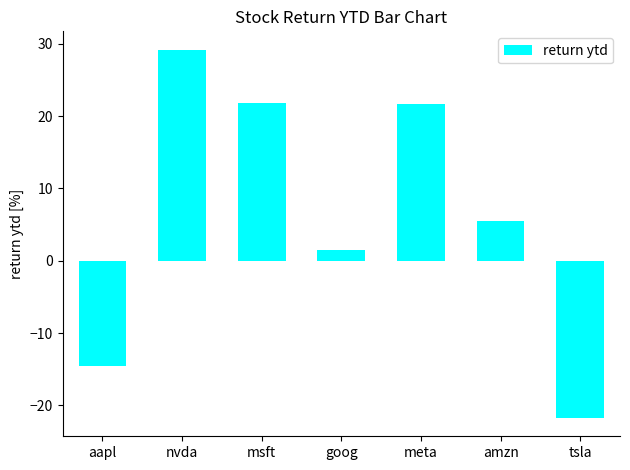

What is the change in value from goog to meta?

+20.3